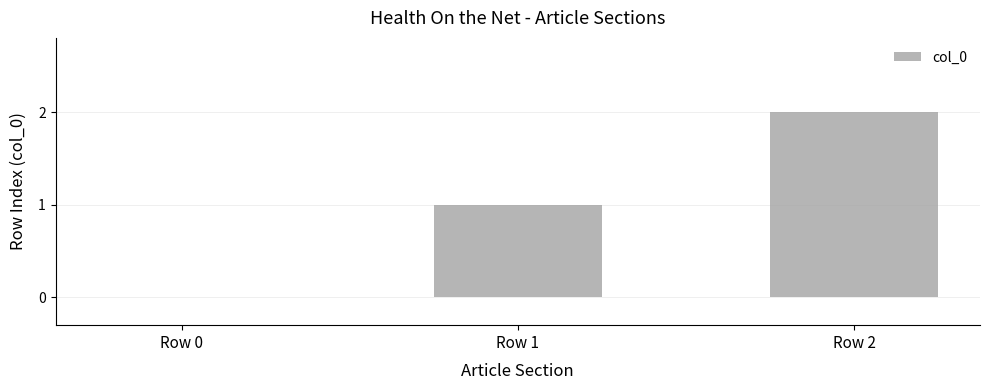

Does the chart contain stacked bars?

No